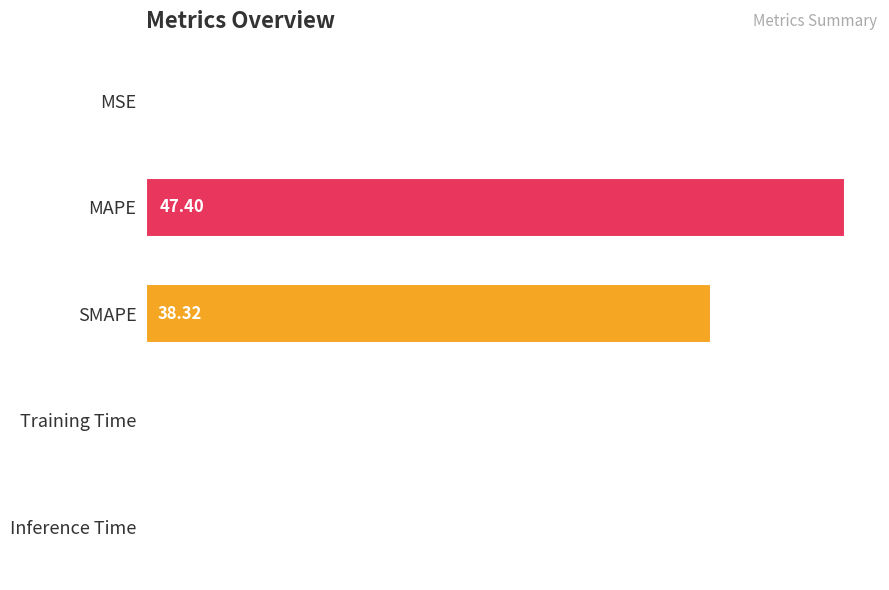

What is the sum of all values?

85.8